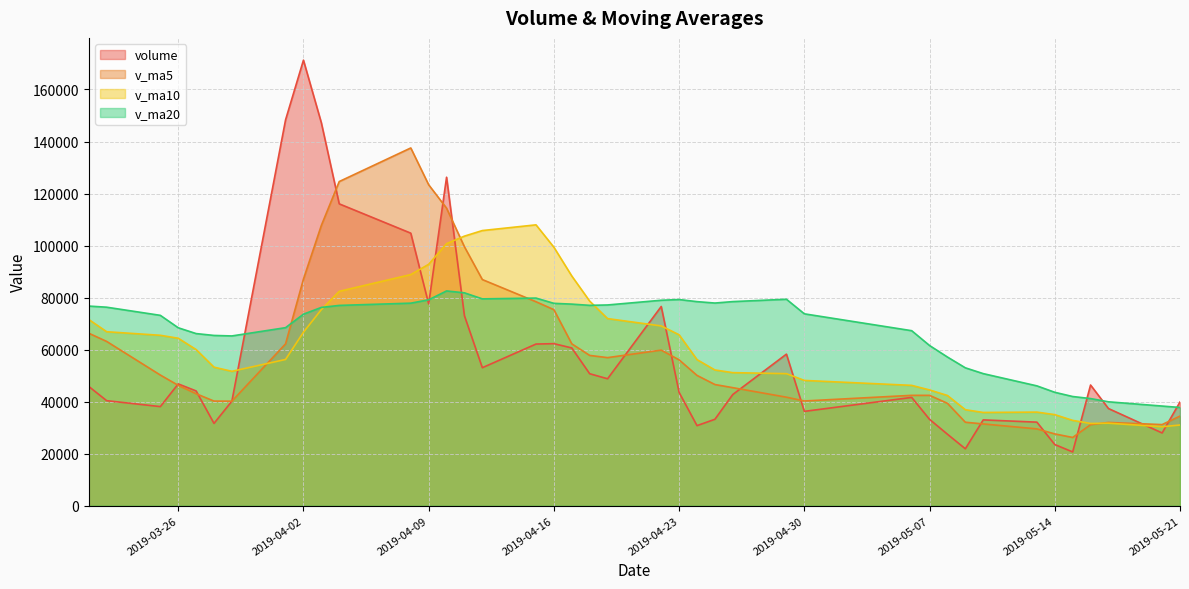

What is the sum of the volume values at 2019-05-21 and 2019-04-04?

155904.2